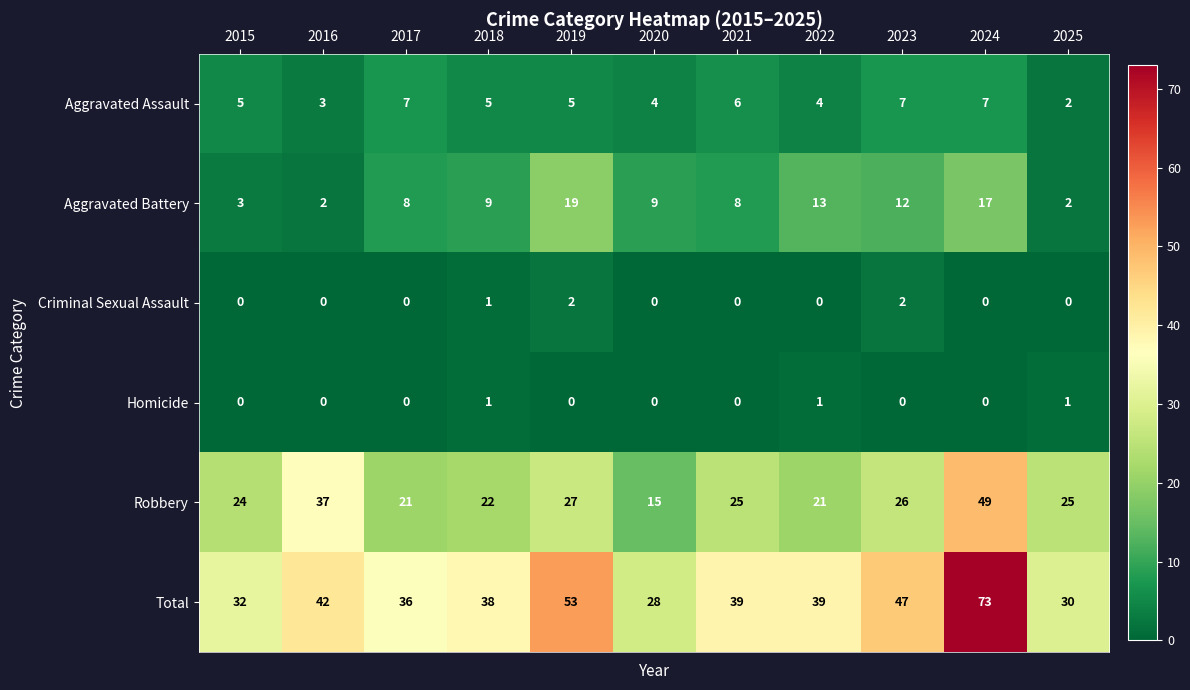

What is the difference between the maximum and minimum values in the Aggravated Battery series?

17